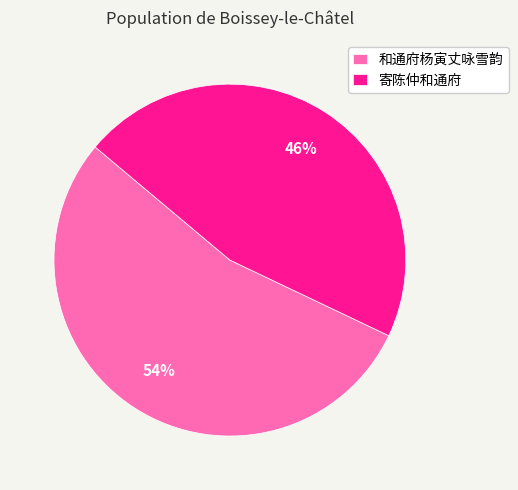

What percentage is the 和通府杨寅丈咏雪韵 slice, to the nearest percent?

54%